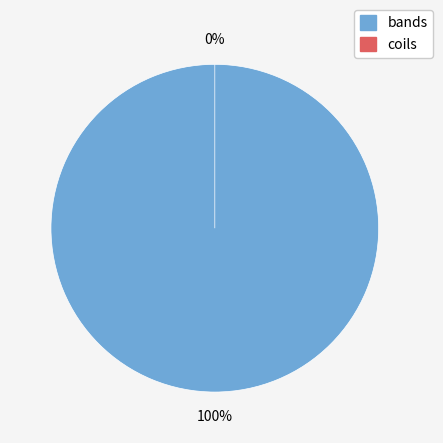

Which category has the smallest portion of the pie?

coils